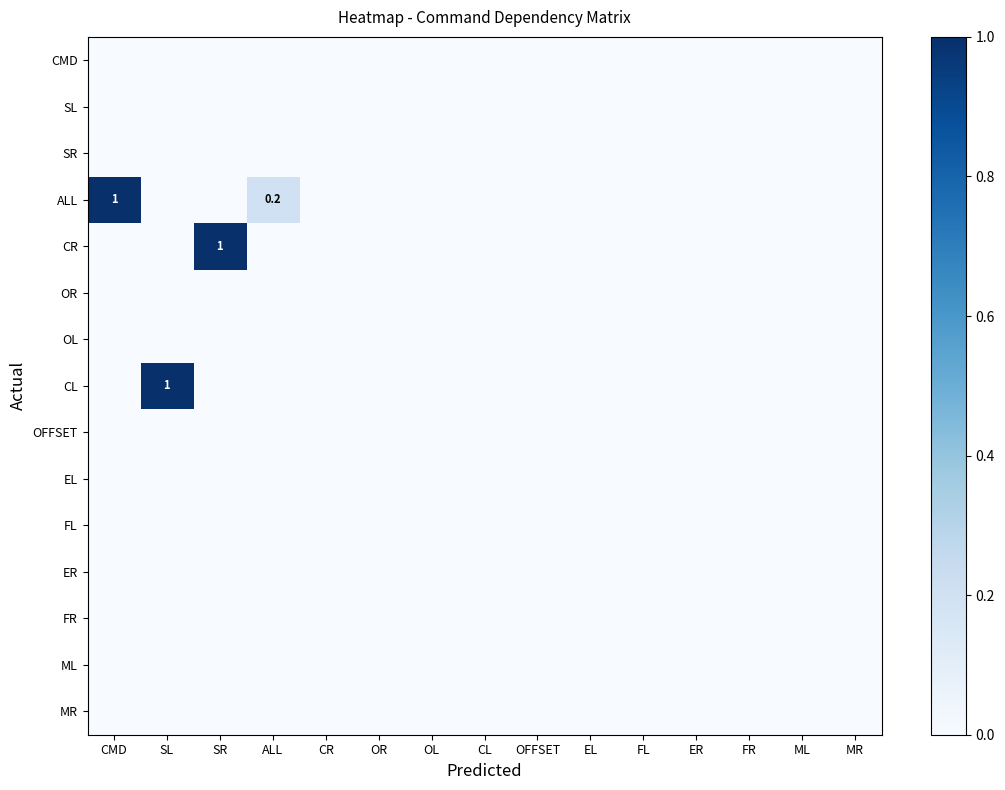

At how many categories does at least one series exceed 0?

4